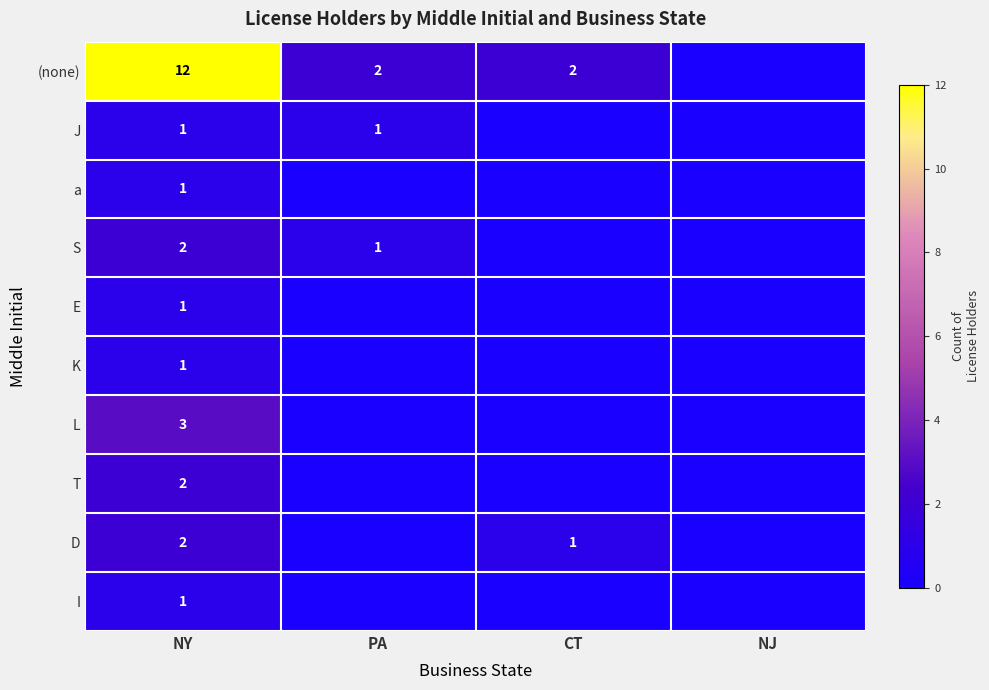

Is it true that (none) equals 1 at CT?

False